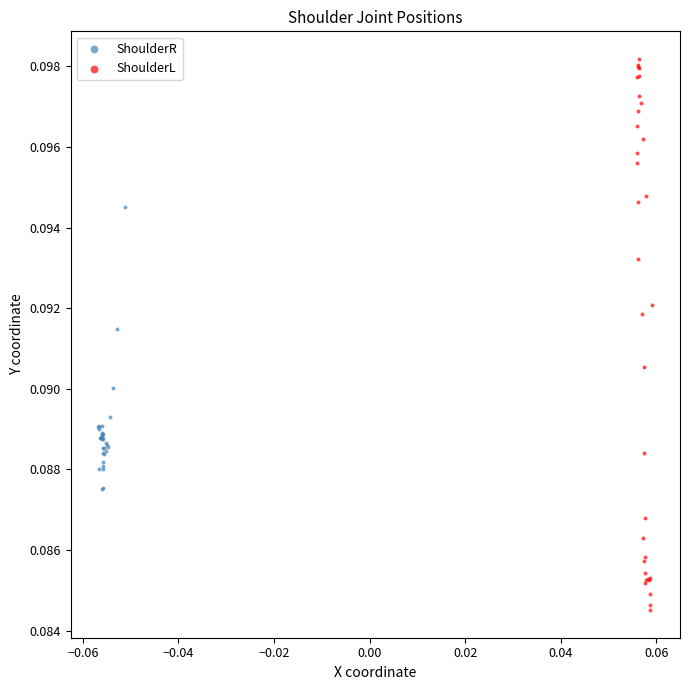

Which series contains the lowest Y value?

ShoulderL